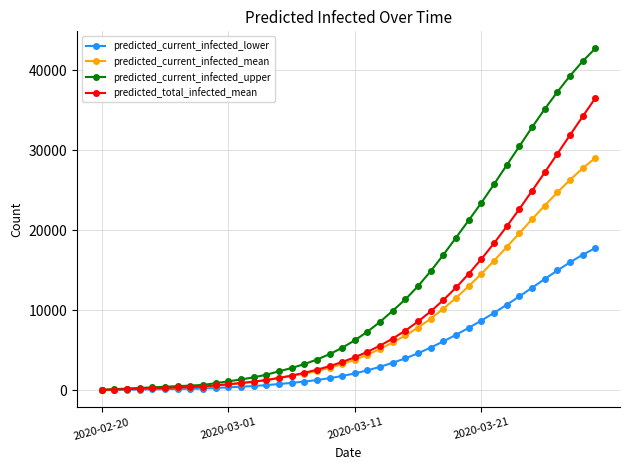

Rank the series by their average value, from lowest to highest.

predicted_current_infected_lower, predicted_current_infected_mean, predicted_total_infected_mean, predicted_current_infected_upper